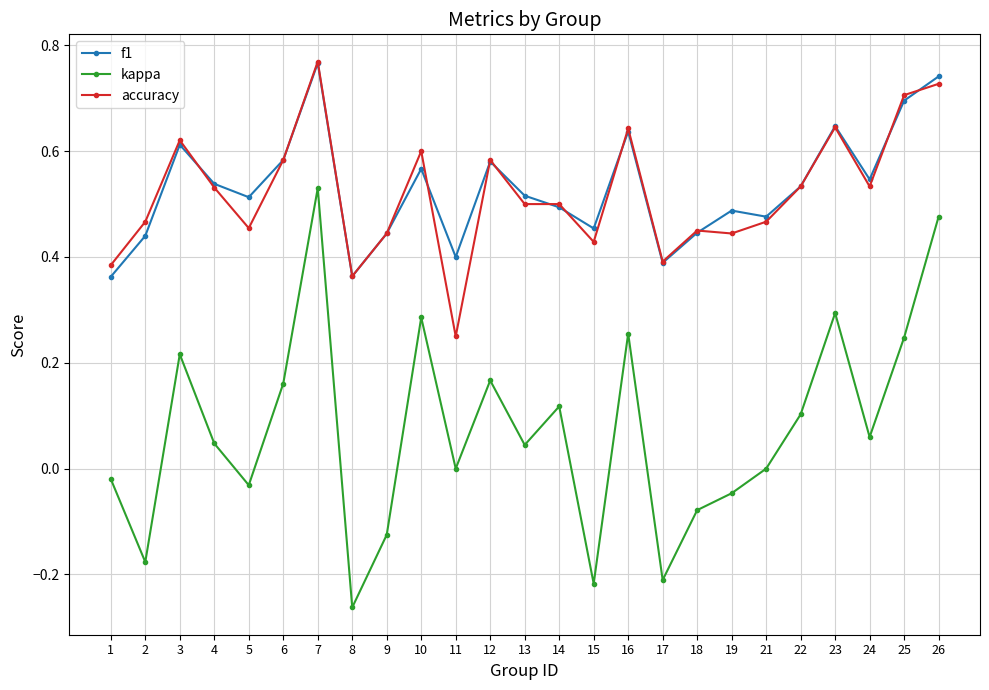

Between 9 and 14, which series saw the biggest shift?

kappa